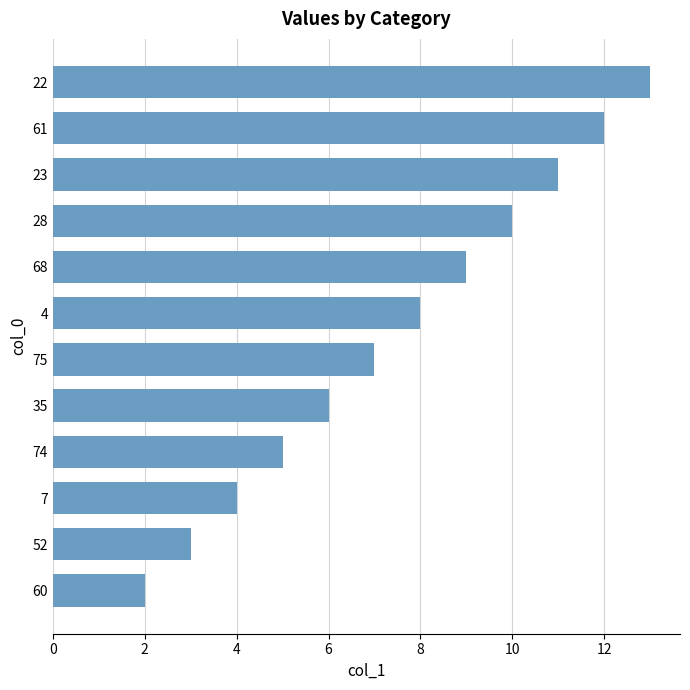

How many series are shown in this chart?

1